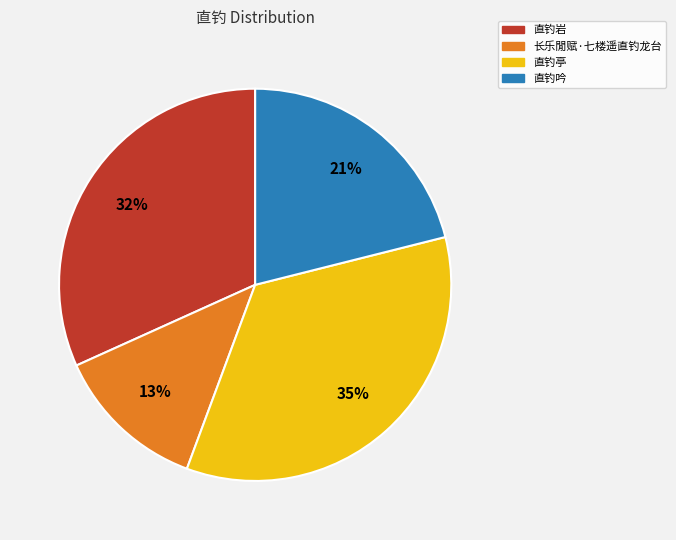

True or false: 直钓吟 accounts for 21% of the total.

True